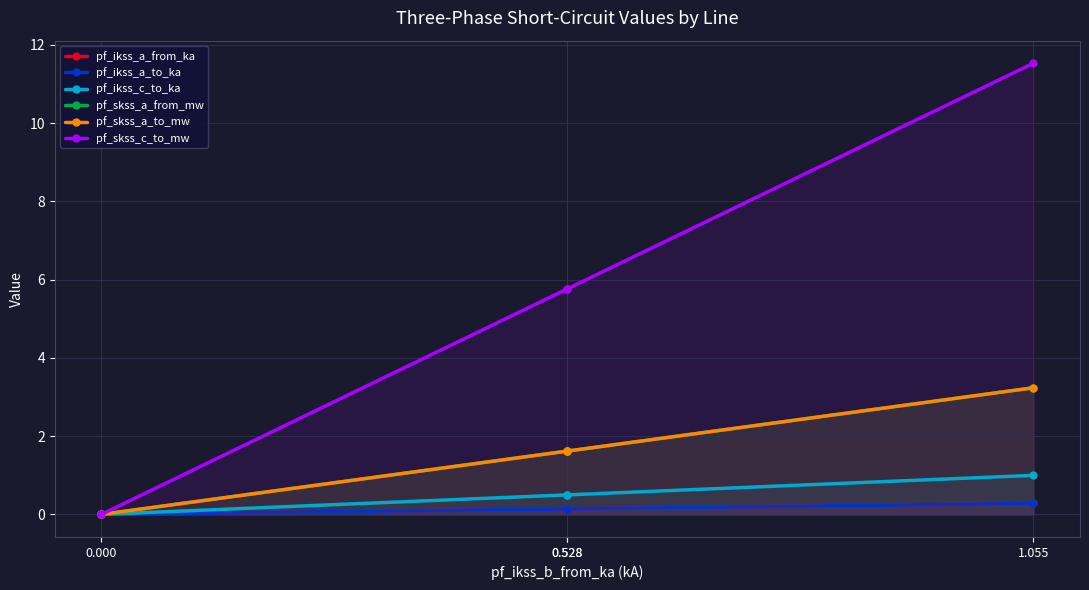

Which series has the widest spread of values?

pf_skss_c_to_mw